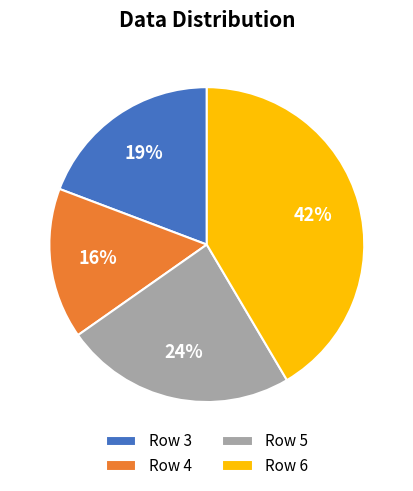

True or false: Row 3 accounts for 26% of the total.

False